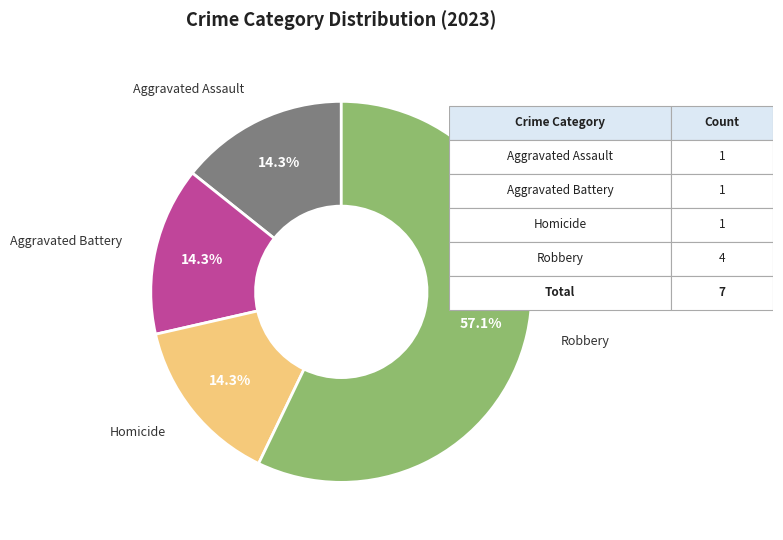

What percentage is the Robbery slice, to the nearest percent?

57%